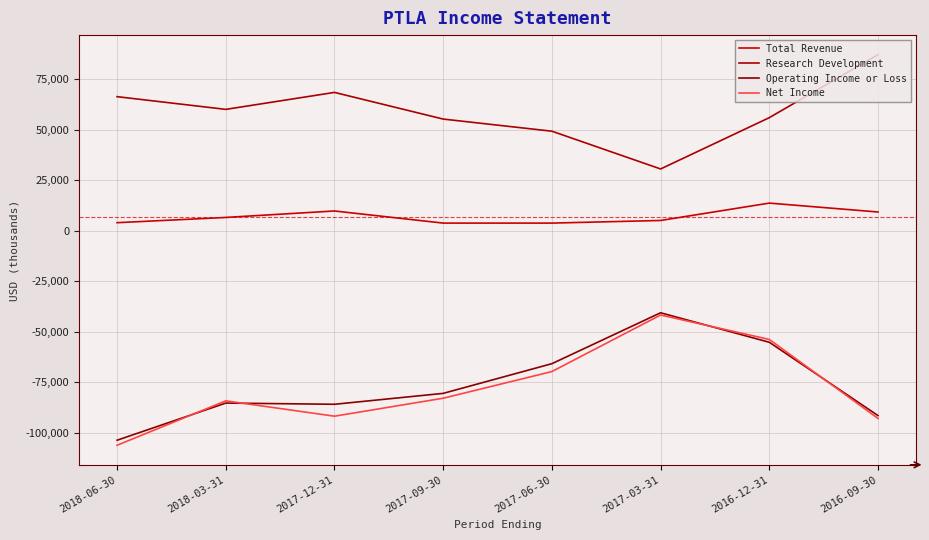

Where does the Net Income series first go above -82900?

2017-06-30